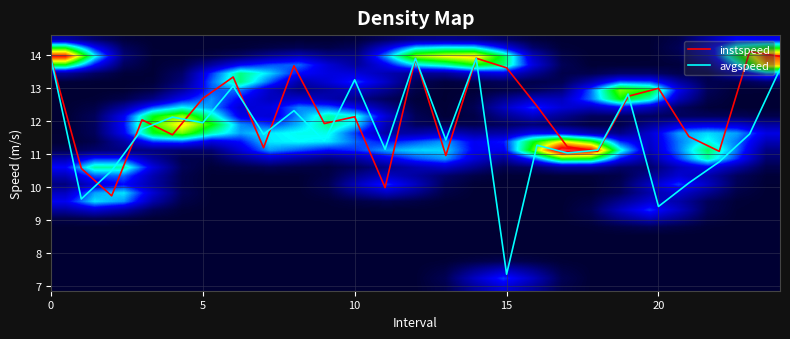

What is the maximum value for avgspeed?

13.9